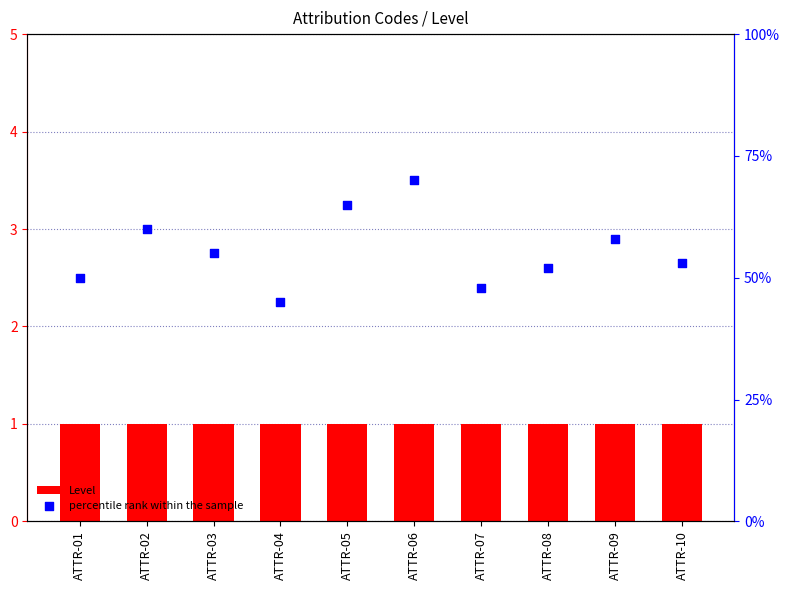

At how many categories does at least one series exceed 17?

10